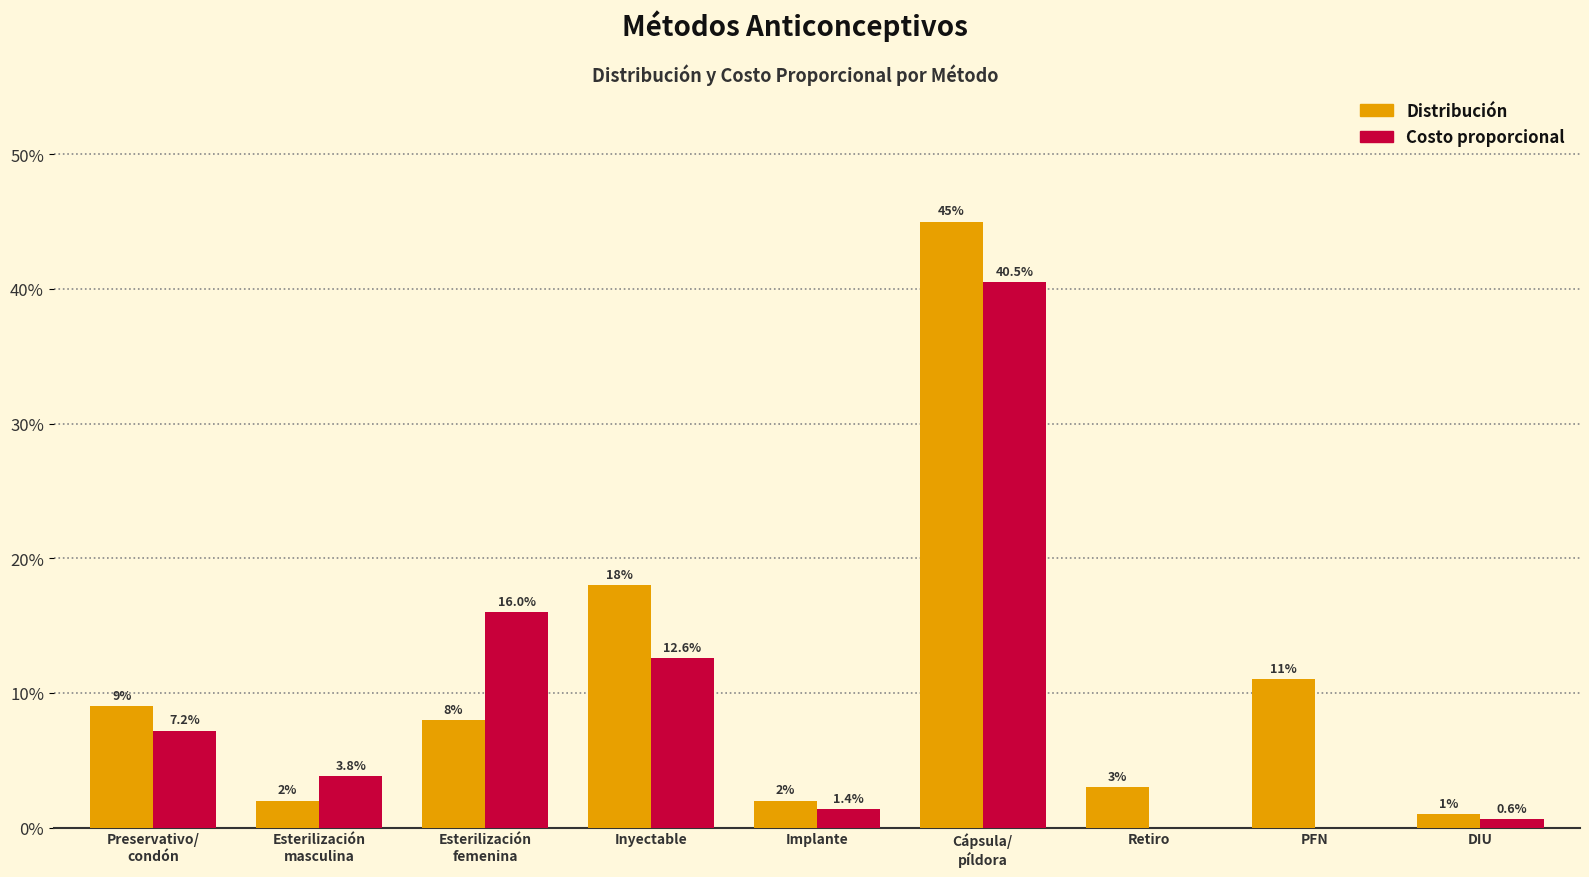

Between Esterilización
femenina and DIU, which is larger?

Esterilización
femenina